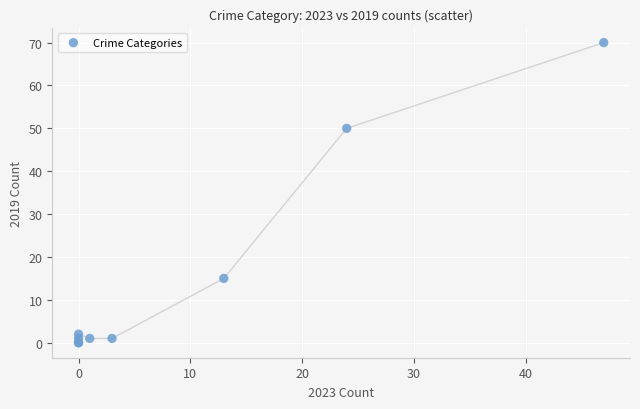

What Y value in the scatter plot is closest to 35?

50